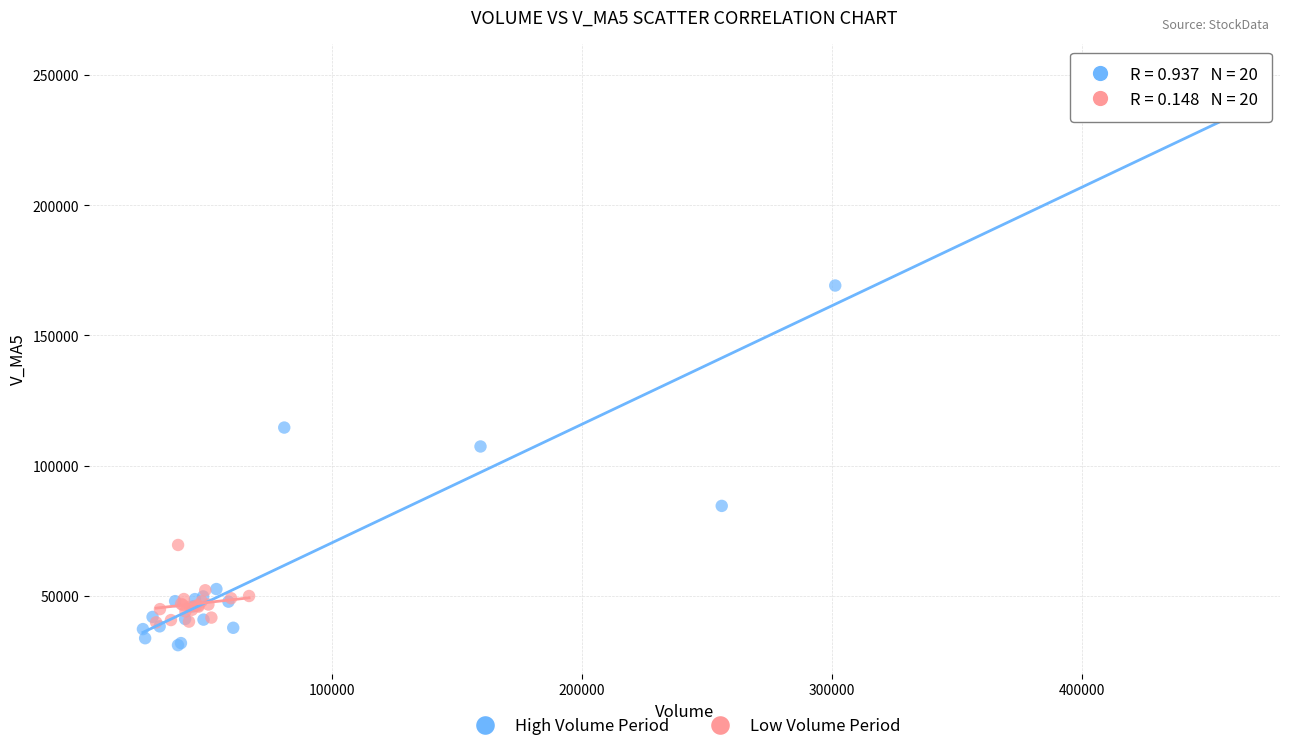

Which series has the largest Y range (max minus min)?

High Volume Period